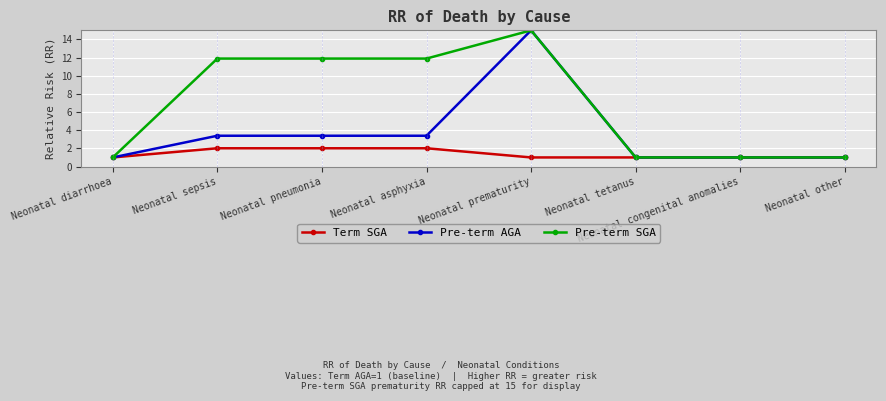

What are all the series names shown in the legend?

Term SGA, Pre-term AGA, Pre-term SGA